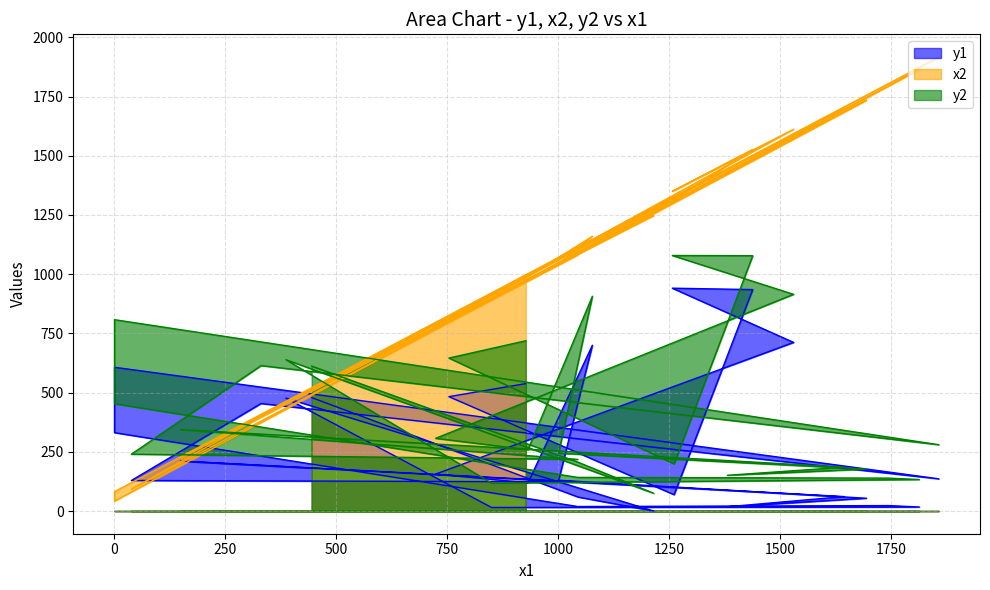

What is the label of the 20th point from the right?

1077